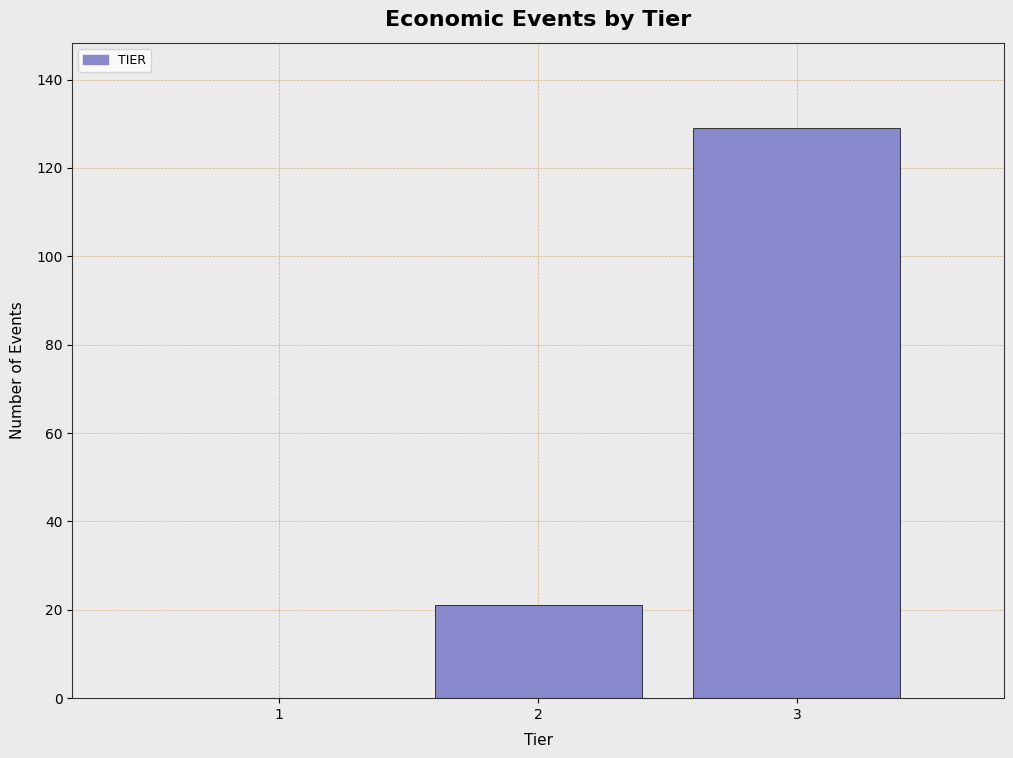

Reading left to right, what are all the values shown in this chart?

1=0	2=21	3=129